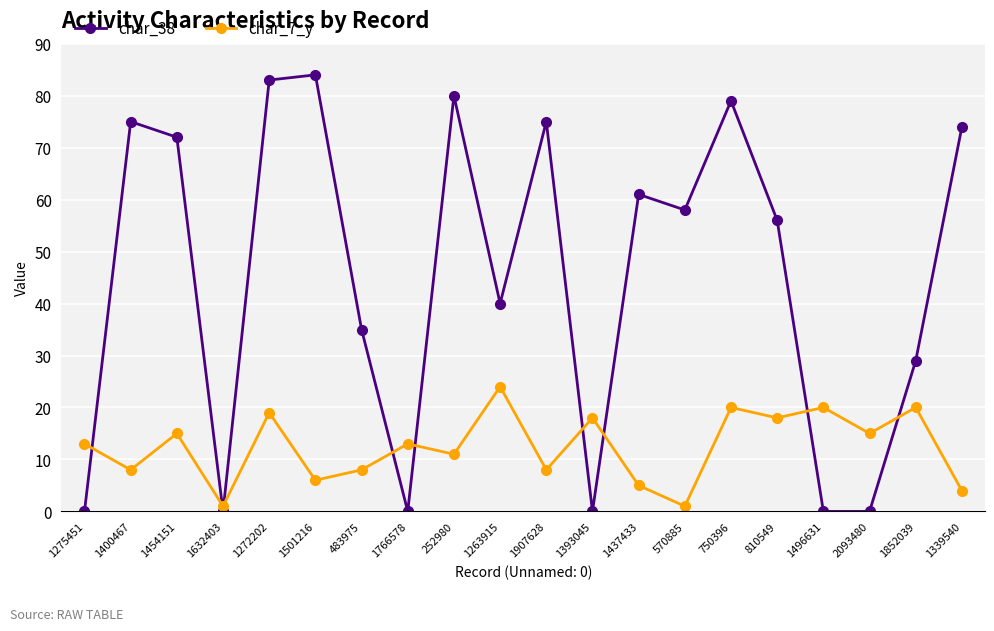

What is the maximum value for char_7_y?

24